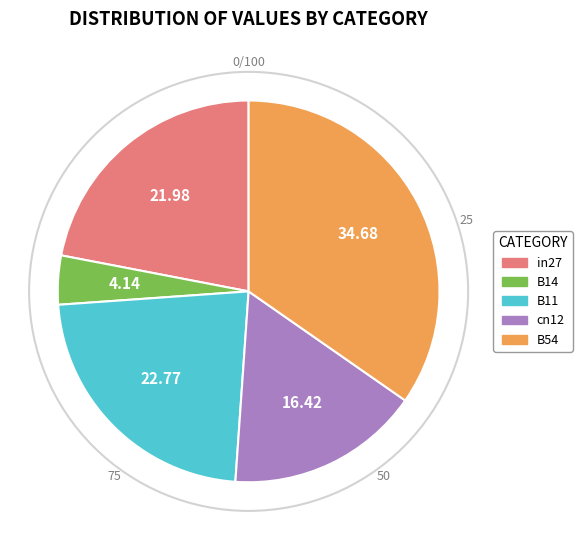

Is B54 the majority of the pie?

No